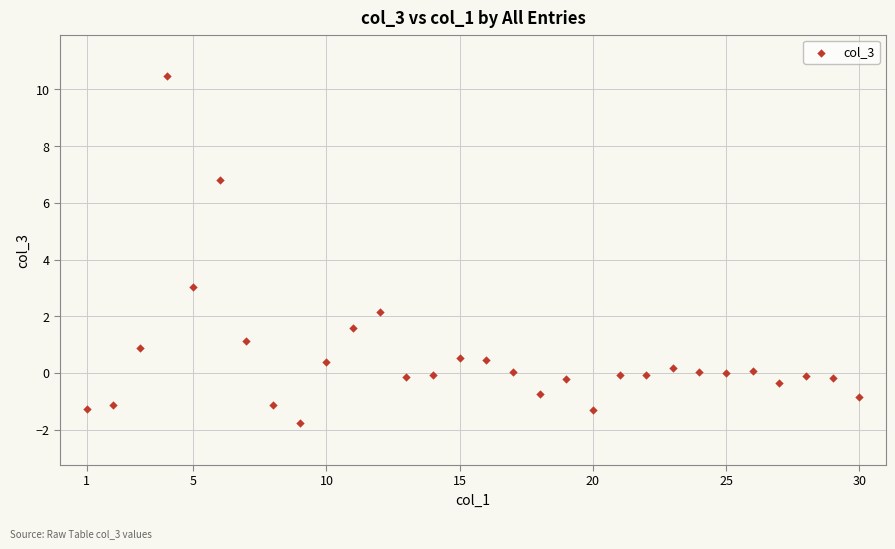

What Y value in the scatter plot is closest to 4?

3.0